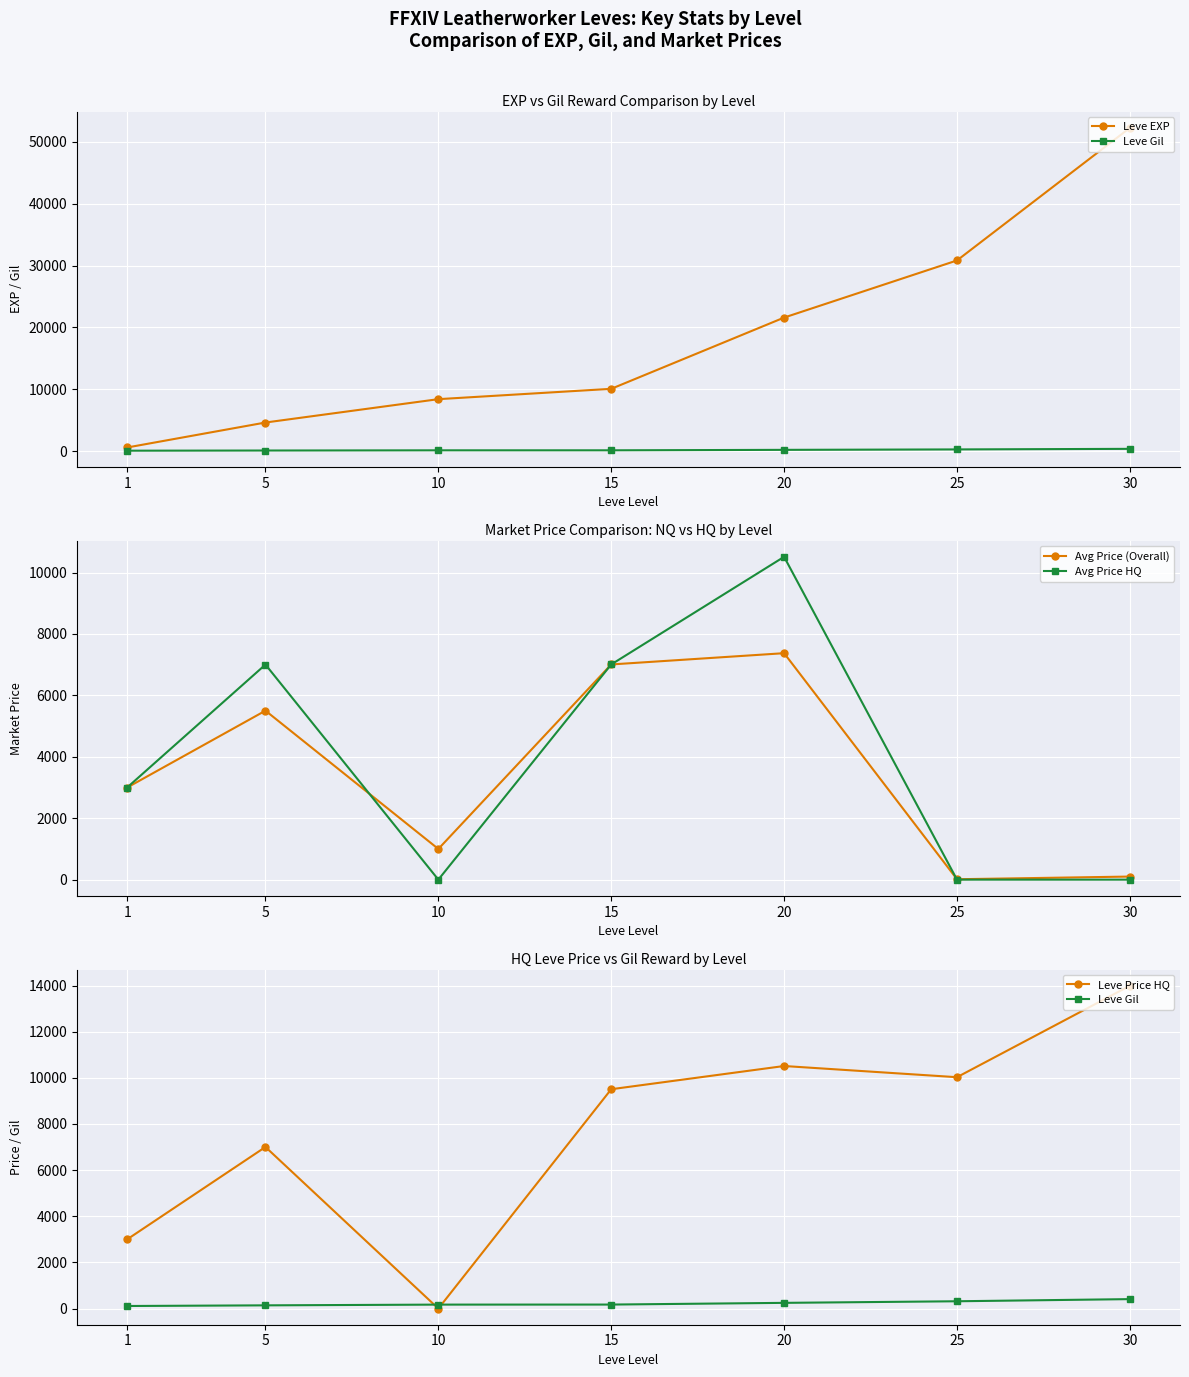

What is the difference between the highest and lowest values at 1?

2888